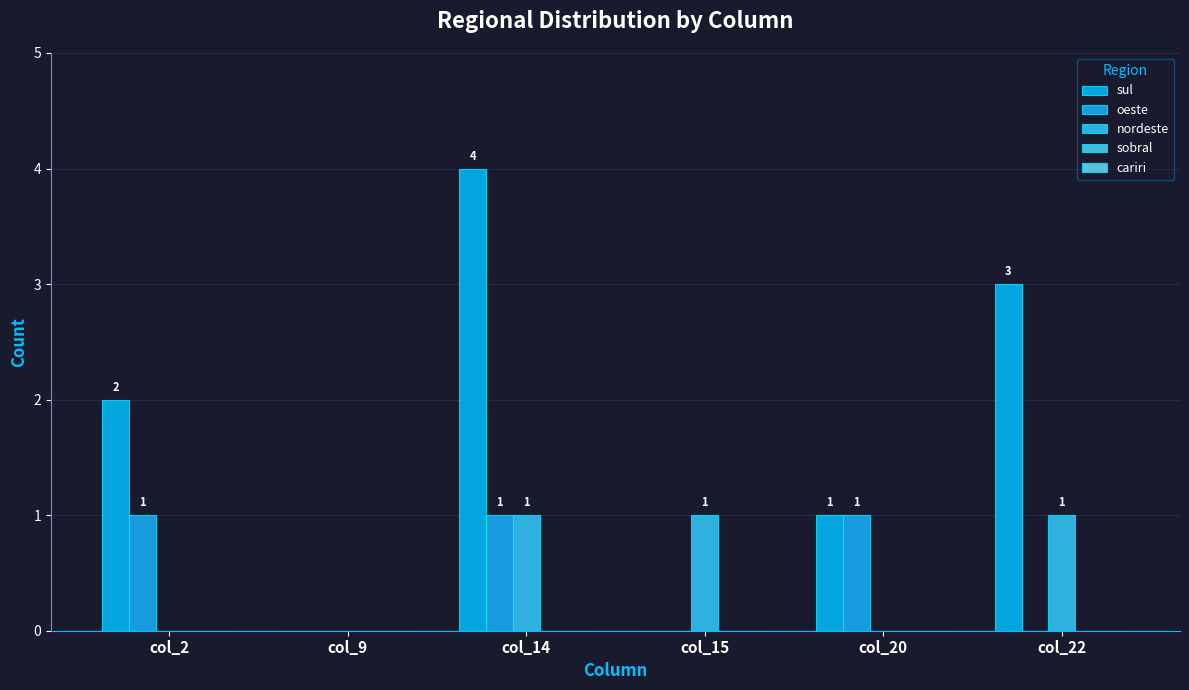

How many groups of bars are there?

6